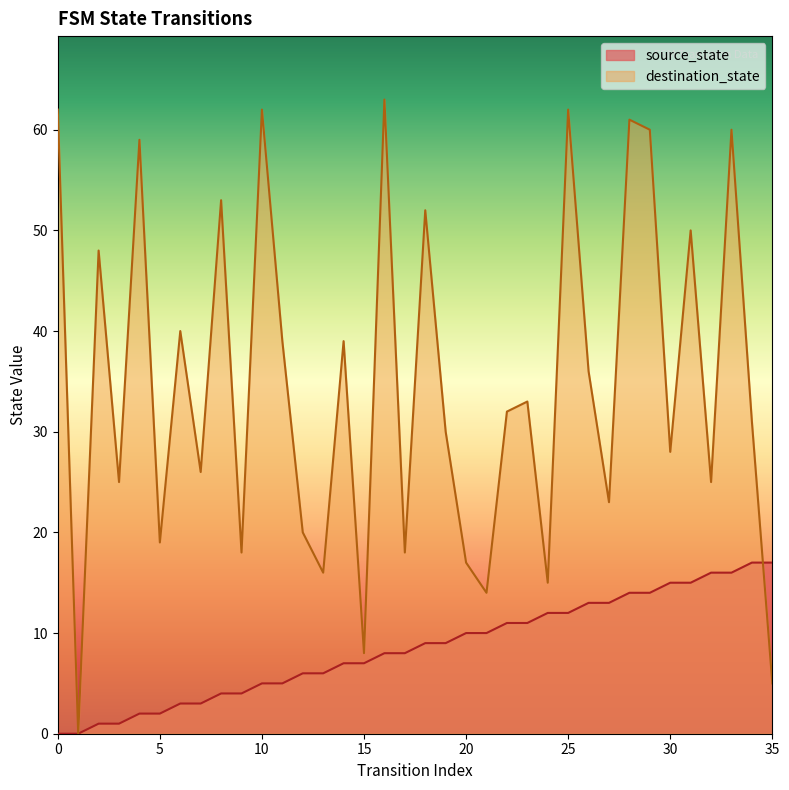

What value does the source_state series have at 6?

3